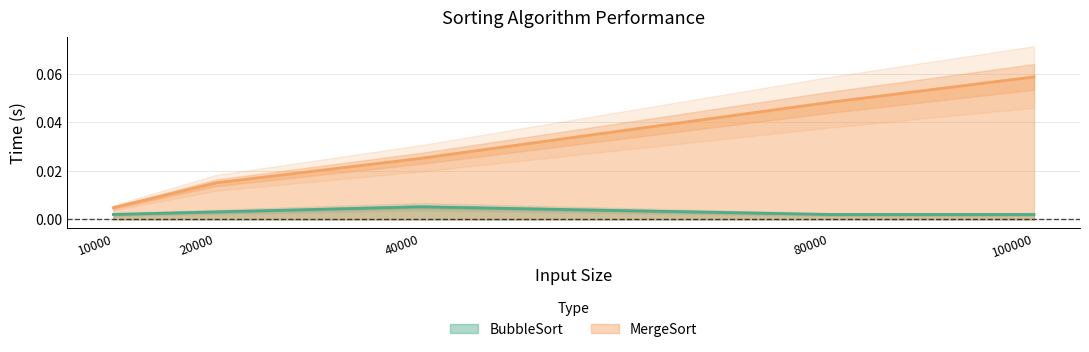

The value of BubbleSort at 80000 is 0.0. True or false?

True